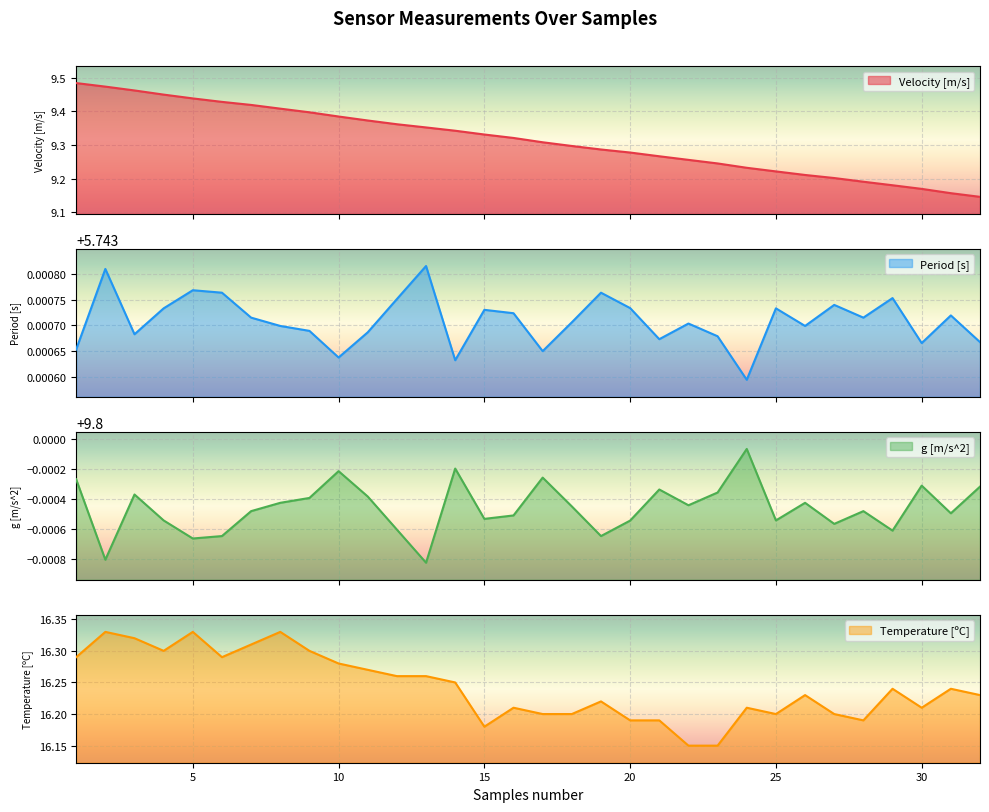

In Temperature [ºC], how many points are lower than both neighbors (excluding endpoints)?

6